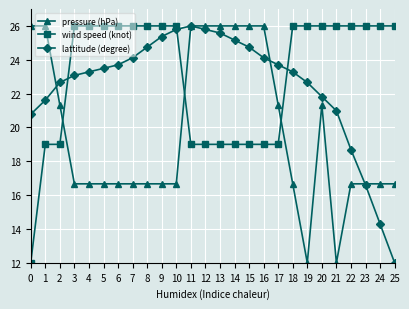

Is it true that lattitude (degree) equals 41.1 at 14?

False